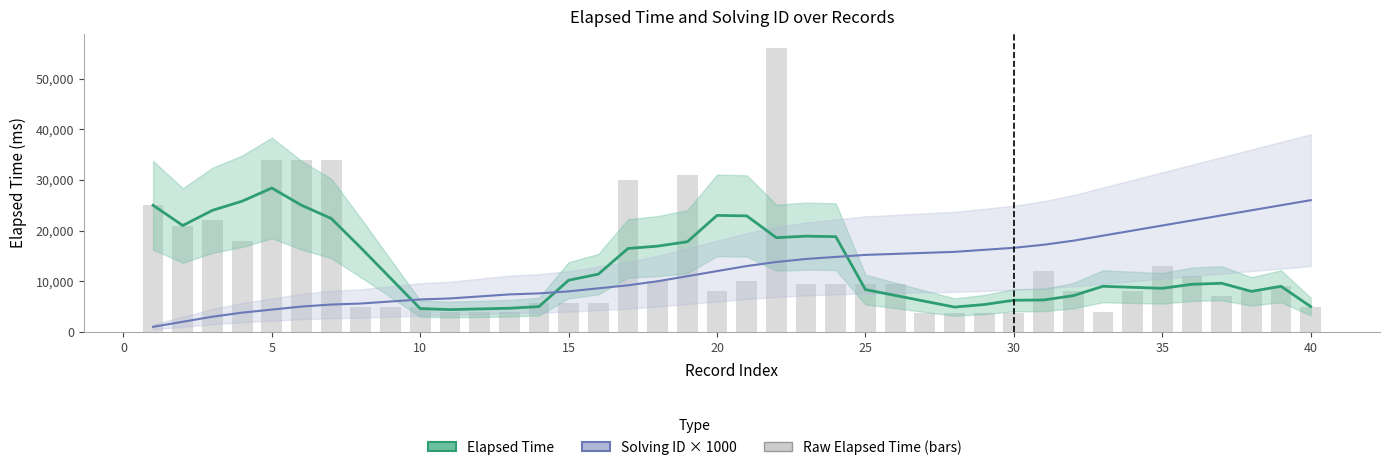

What is the difference between the maximum and minimum values in the Elapsed Time (Smoothed) series?

24000.0